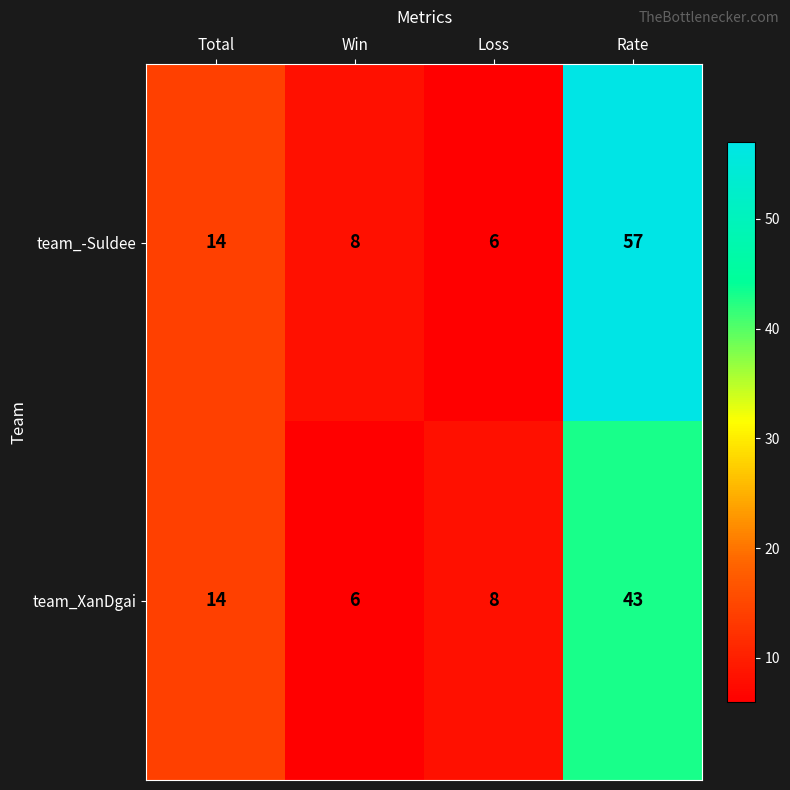

Which category has the highest value across all series?

Rate